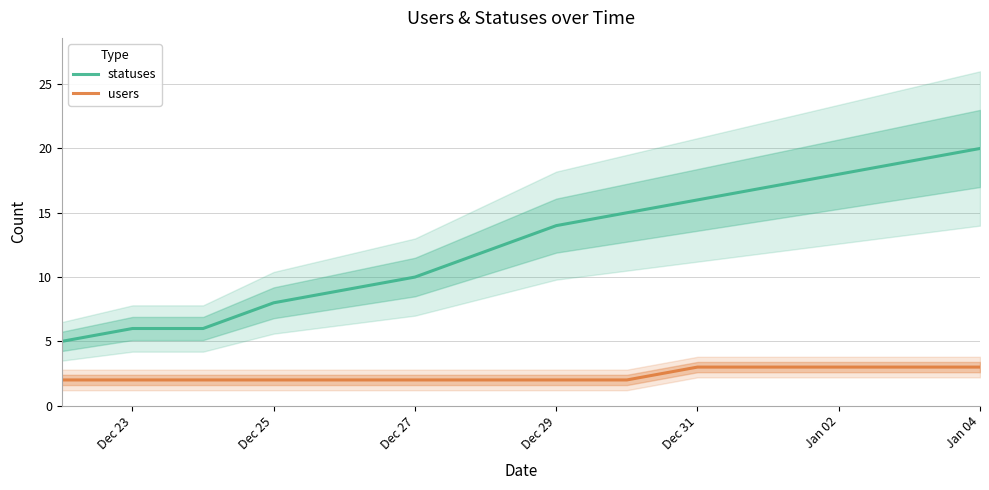

Which category has the highest value in the statuses series?

Jan 04